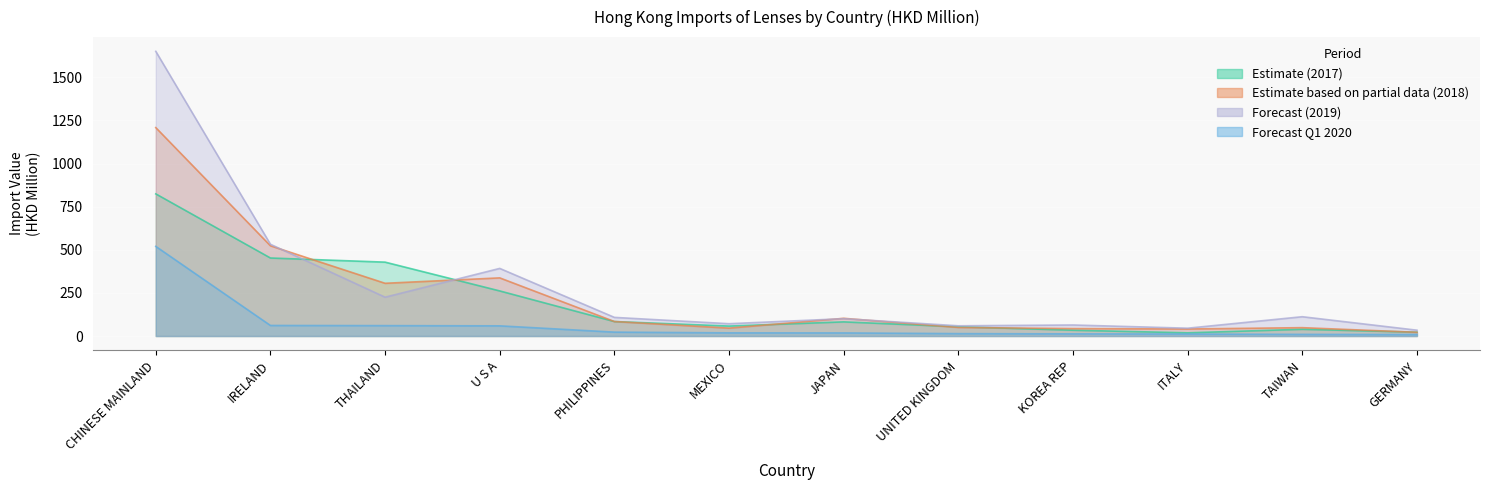

Rank the series at TAIWAN from lowest to highest value.

202003, 201712, 201812, 201912